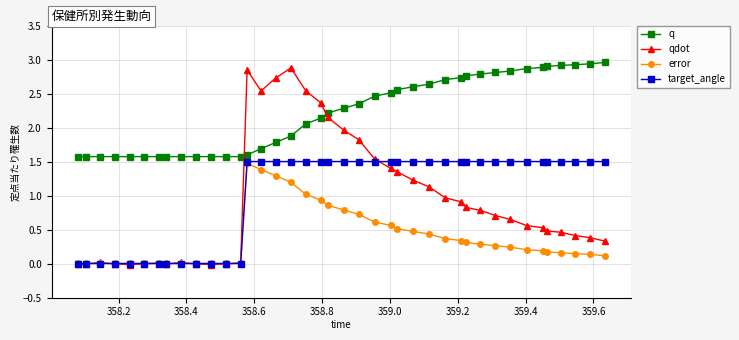

After their last crossing, which series has the higher values: q or qdot?

q